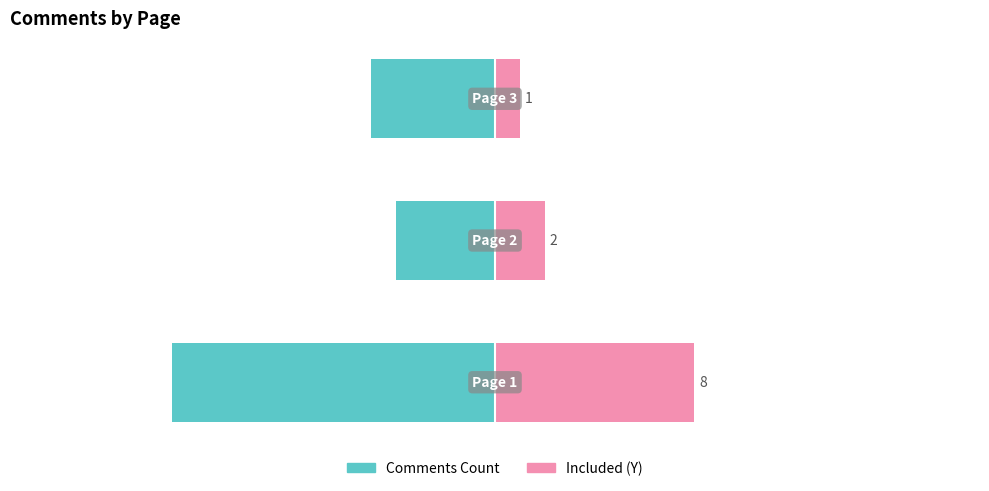

Count the number of data series in this chart.

2